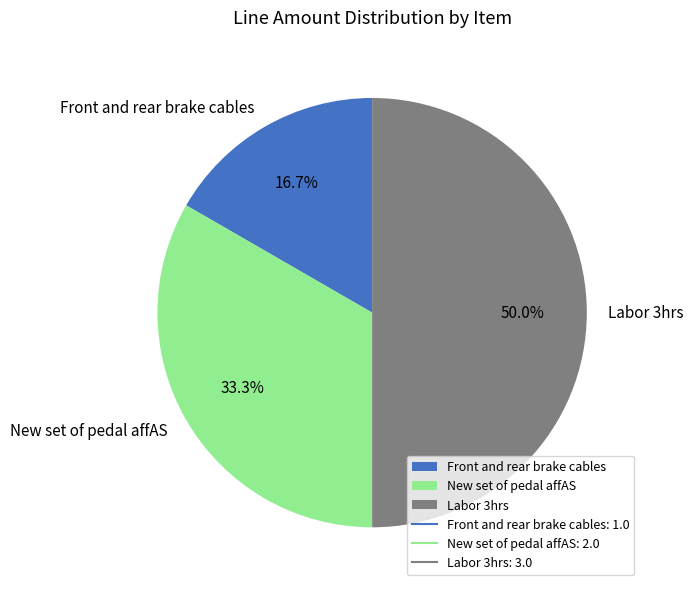

What is the largest slice in the pie chart?

Labor 3hrs